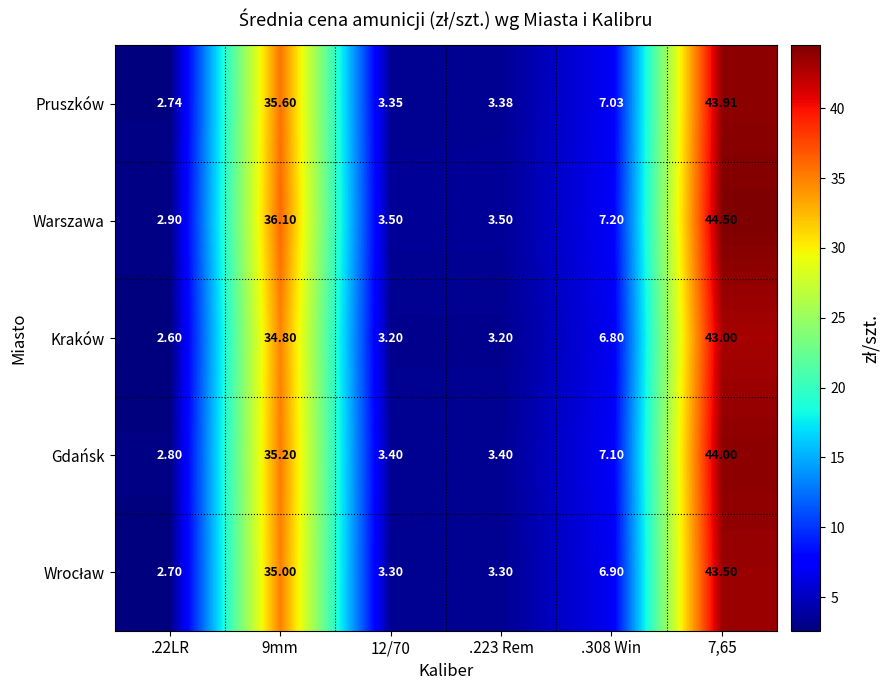

Which series has the widest spread of values?

Warszawa